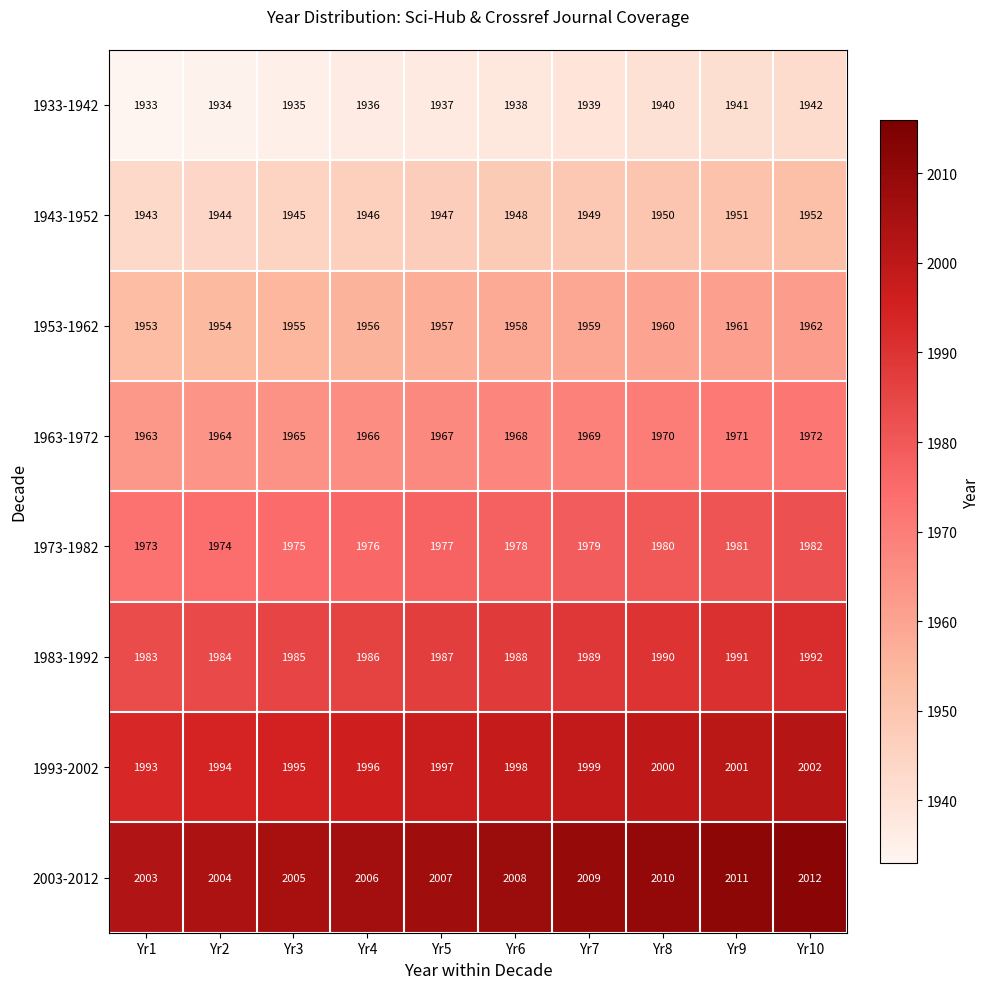

How many series are shown in this chart?

8